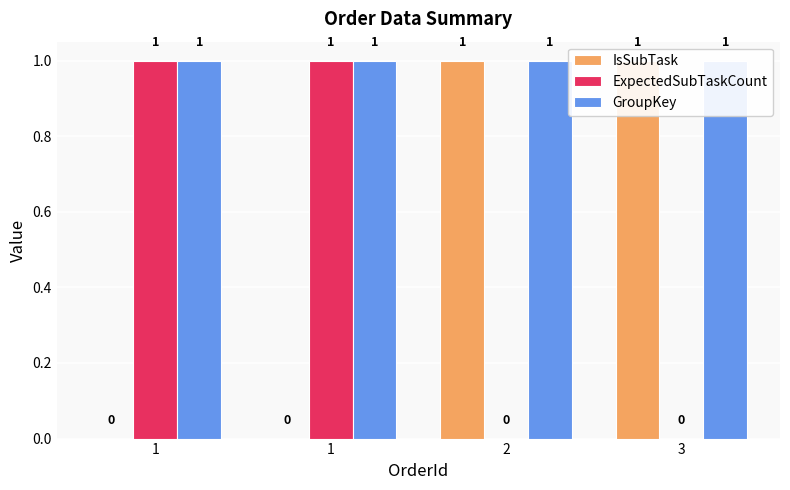

What is the highest value of the IsSubTask series?

1